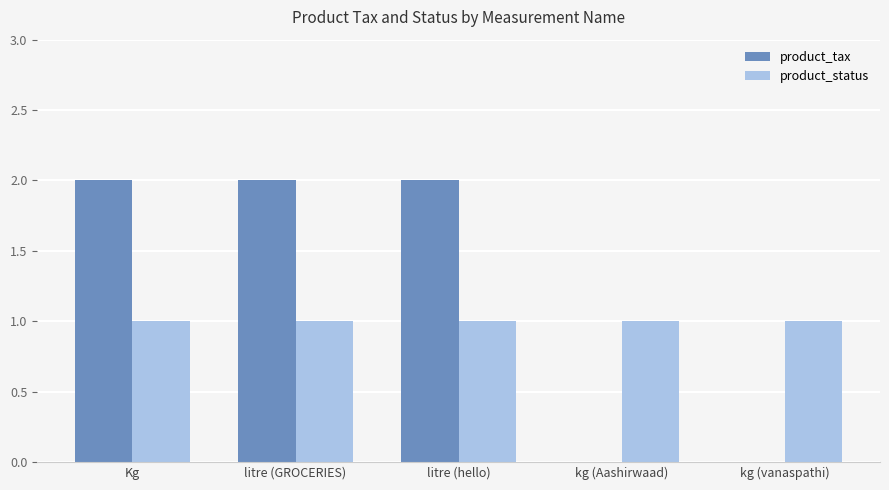

Reading right to left, list all the values displayed in this chart.

product_tax: 0	0	2	2	2
product_status: 1	1	1	1	1